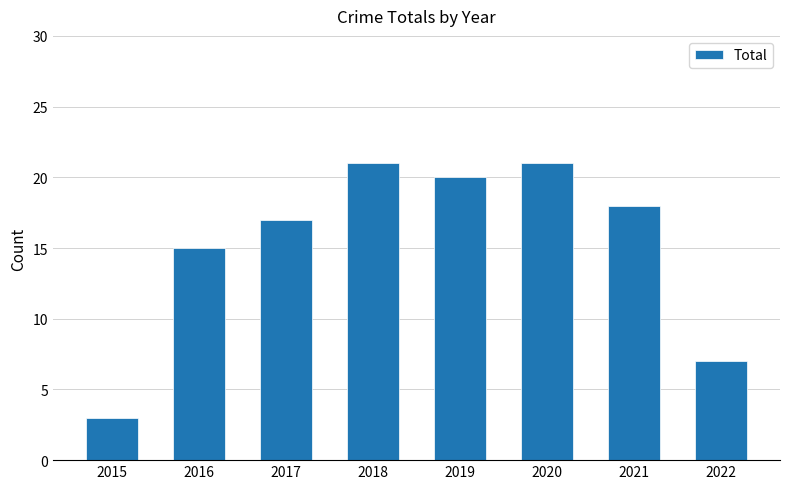

Where is the data nearest to the value 12?

2016